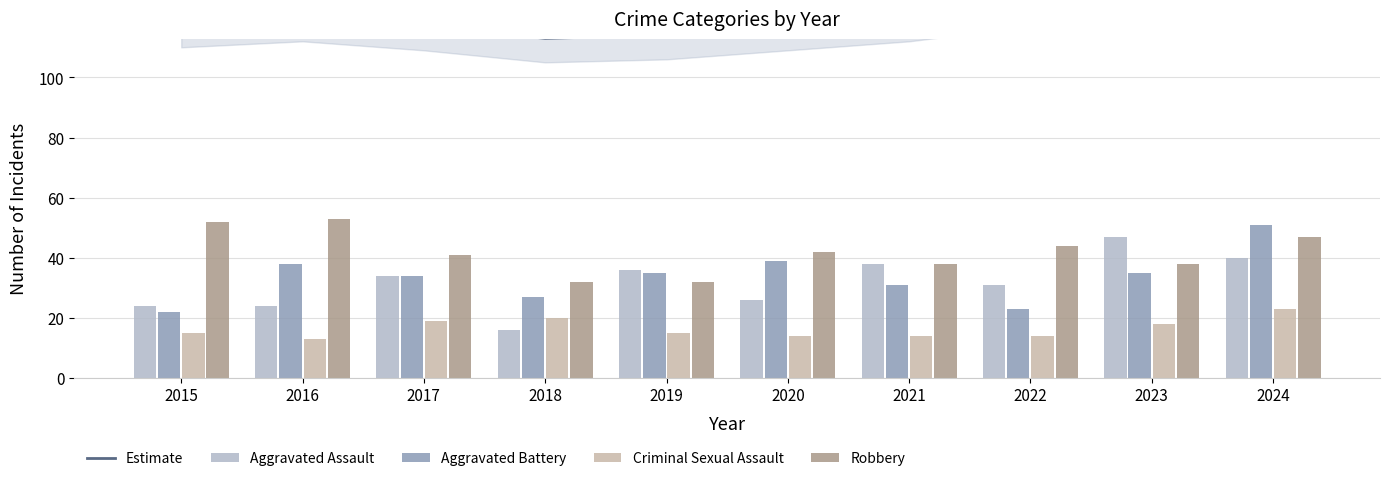

Between 2023 and 2020, which is larger?

2023